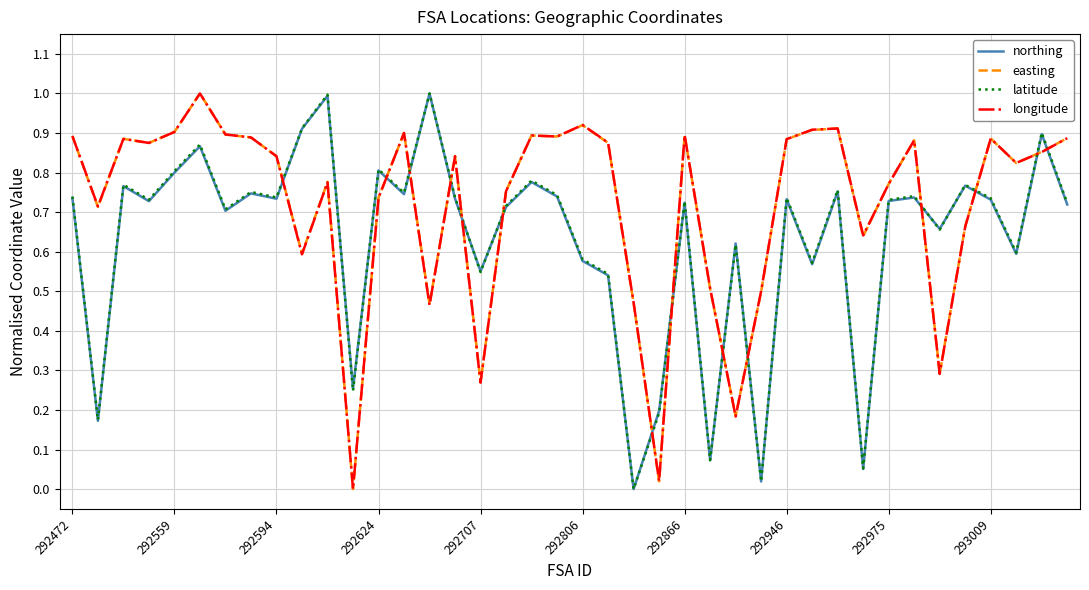

What is the maximum value for latitude?

1.0